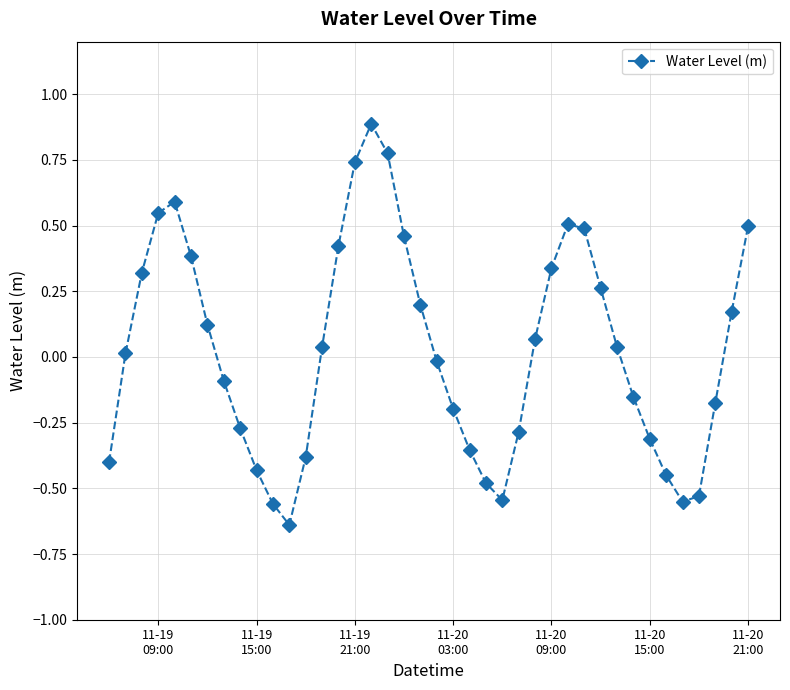

What is the maximum value shown in the chart?

0.9